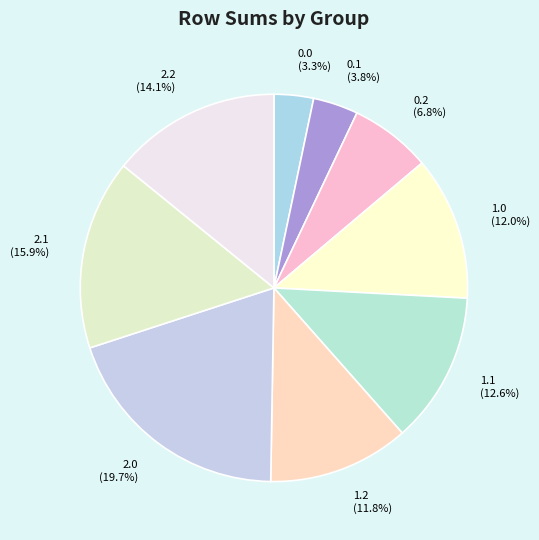

Does 2.2 account for over 50% of the chart?

No